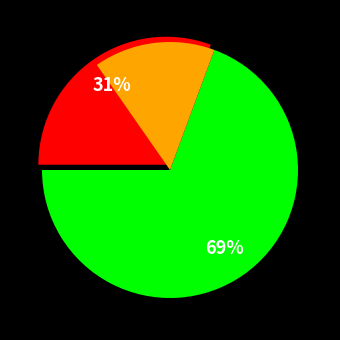

To the nearest percent, what is the difference between the 2021-05-05 and 2021-03-21 slice percentages?

39%